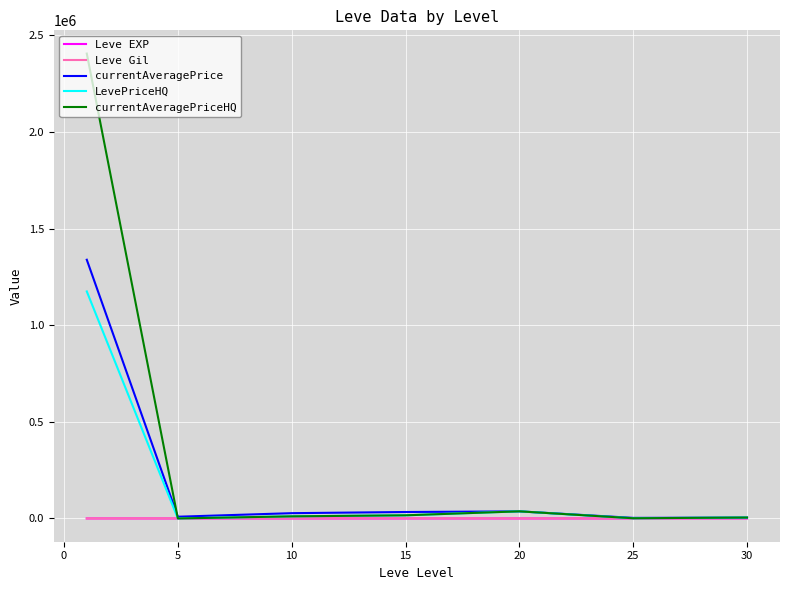

Which series has the largest total across all categories?

currentAveragePriceHQ